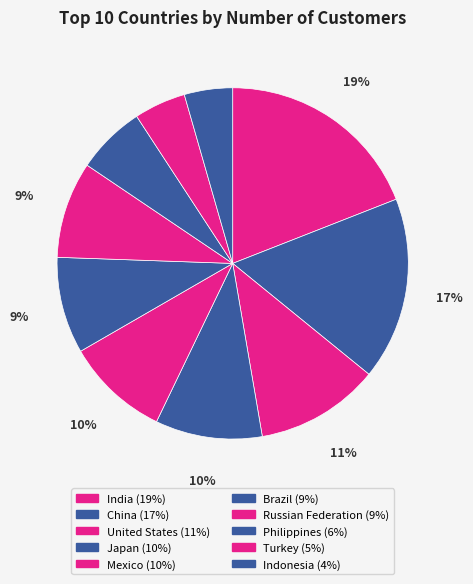

Is China the majority of the pie?

No